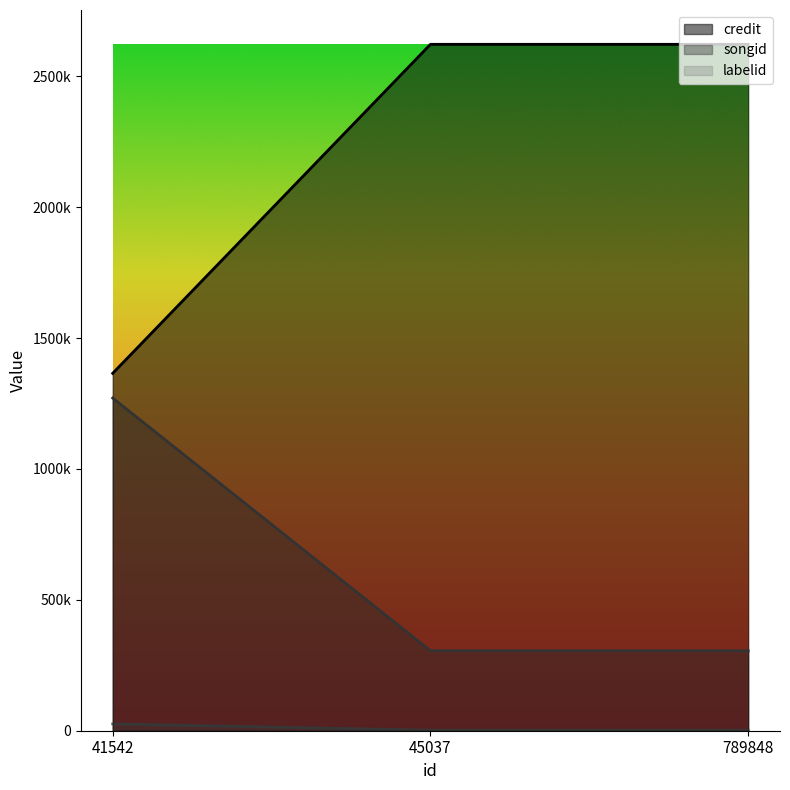

The value of credit at 45037 is 4274517. True or false?

False